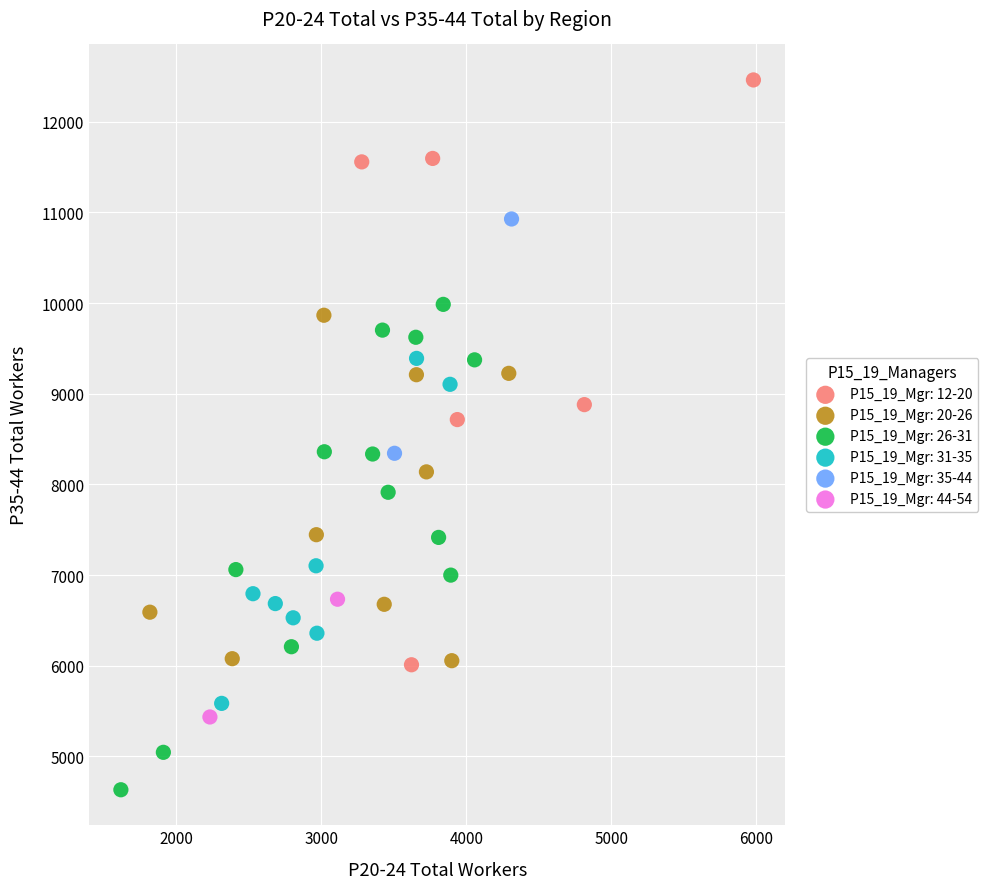

What are all the series names shown in the legend?

P15_19_Mgr: 12-20, P15_19_Mgr: 20-26, P15_19_Mgr: 26-31, P15_19_Mgr: 31-35, P15_19_Mgr: 35-44, P15_19_Mgr: 44-54